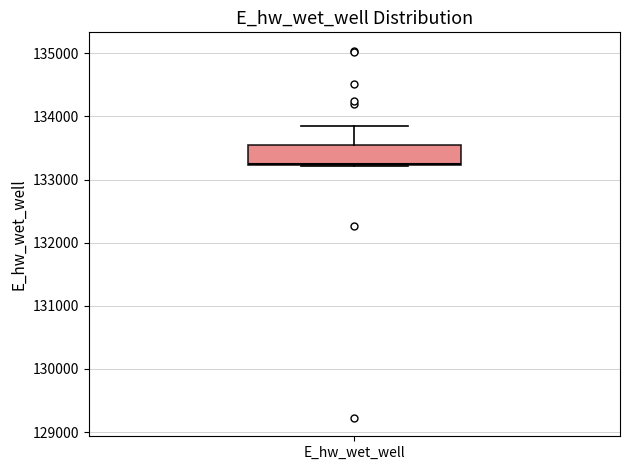

Read this box plot against the y-axis: the position of the median line, the range covered by the box, and the ends of both whiskers. The values are not printed on the chart, so give them approximately, as read against the axis.

median 133300, box 133200 to 133500, whiskers 133200 to 133900